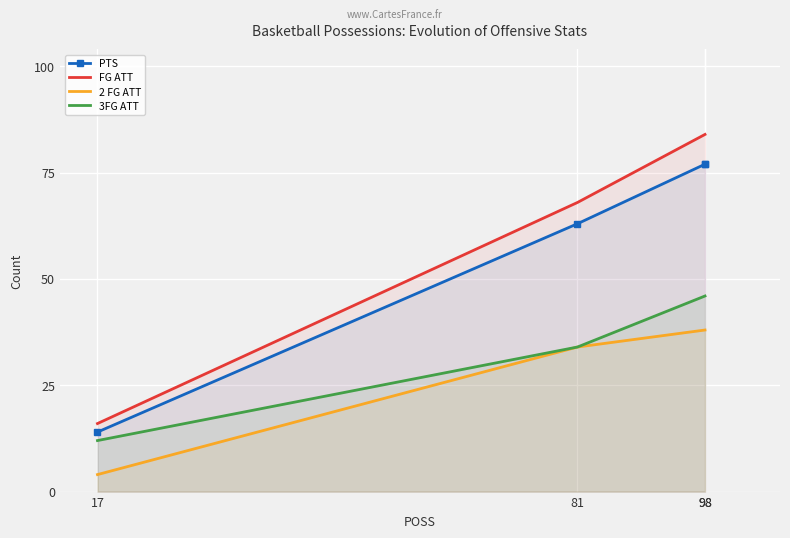

Between 98 and 17, which is larger?

98